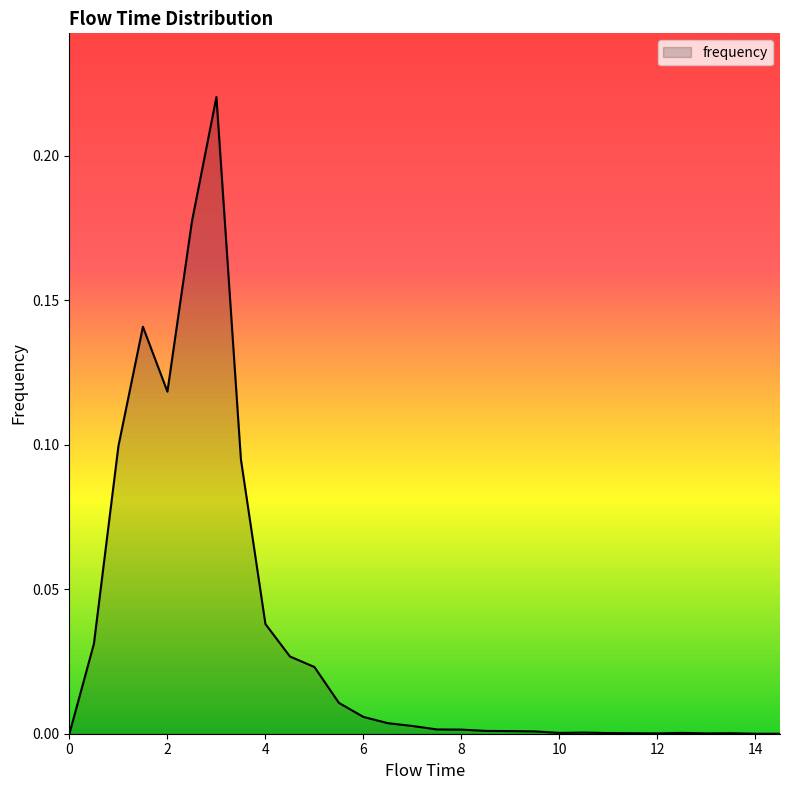

Reading right to left, transcribe all the data shown in this chart.

0.0	0.0	0.0	0.0	0.0	0.0	0.0	0.0	0.0	0.0	0.0	0.0	0.0	0.0	0.0	0.0	0.0	0.0	0.0	0.0	0.0	0.0	0.1	0.2	0.2	0.1	0.1	0.1	0.0	0.0